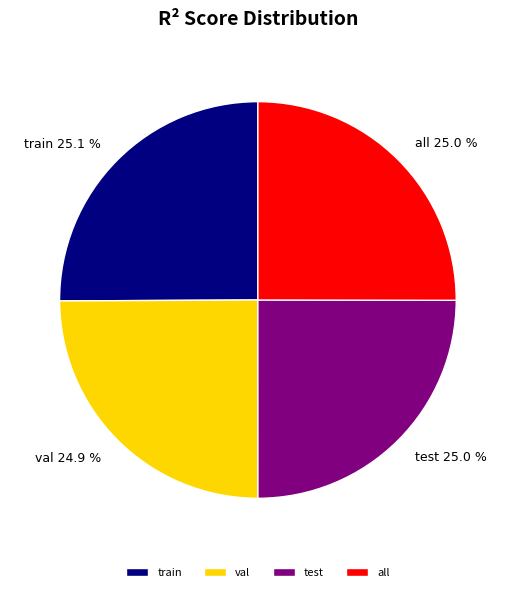

True or false: val accounts for 25% of the total.

True